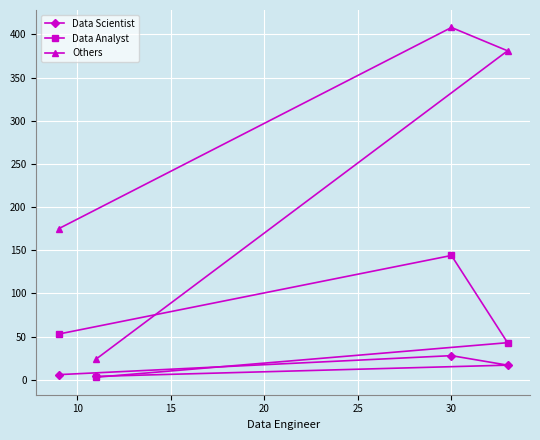

List the series in order of their overall mean, highest first.

Others, Data Analyst, Data Scientist